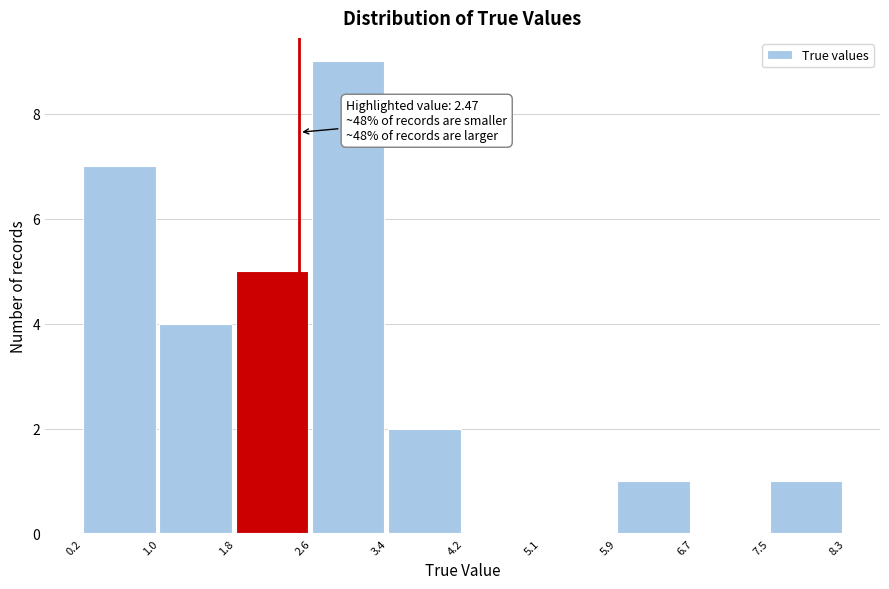

Which range on the x-axis has the tallest bar?

2.6 to 3.4